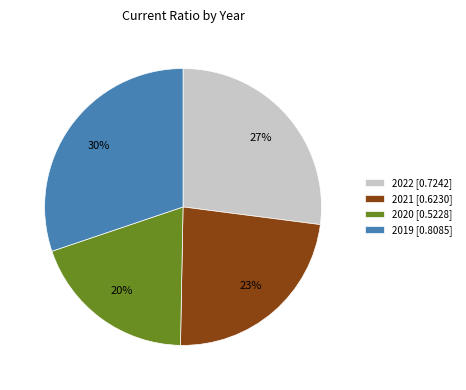

True or false: 2019 [0.8085] accounts for 30% of the total.

True